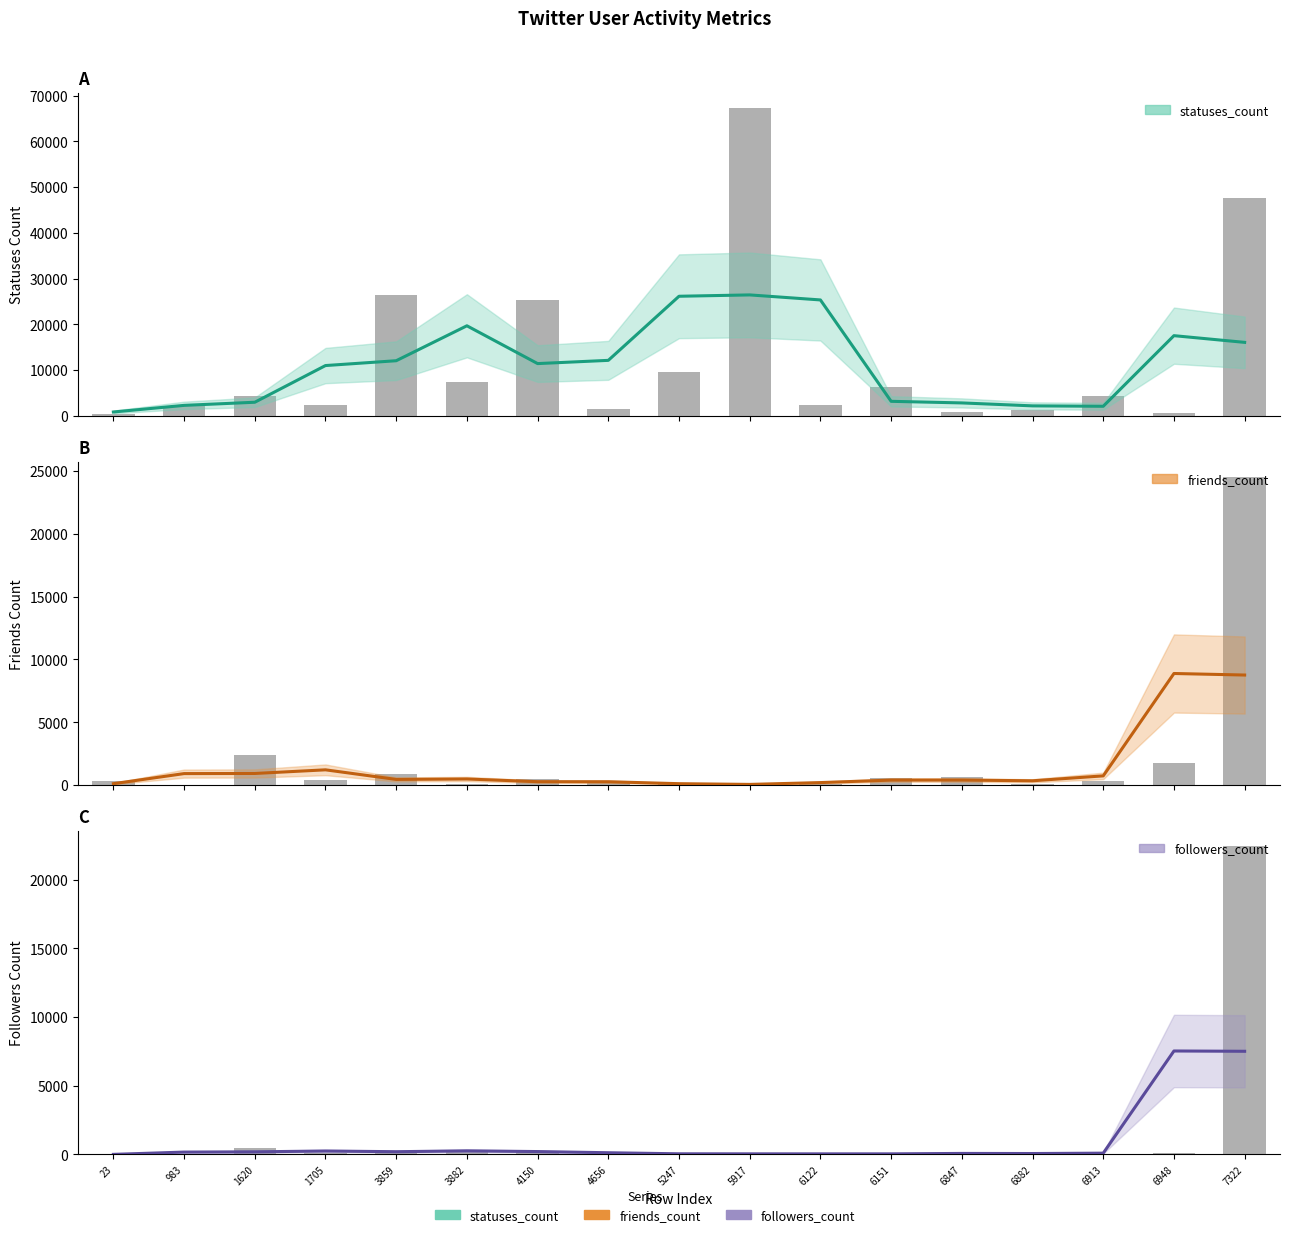

Are the bars grouped side by side (vs. stacked)?

Yes